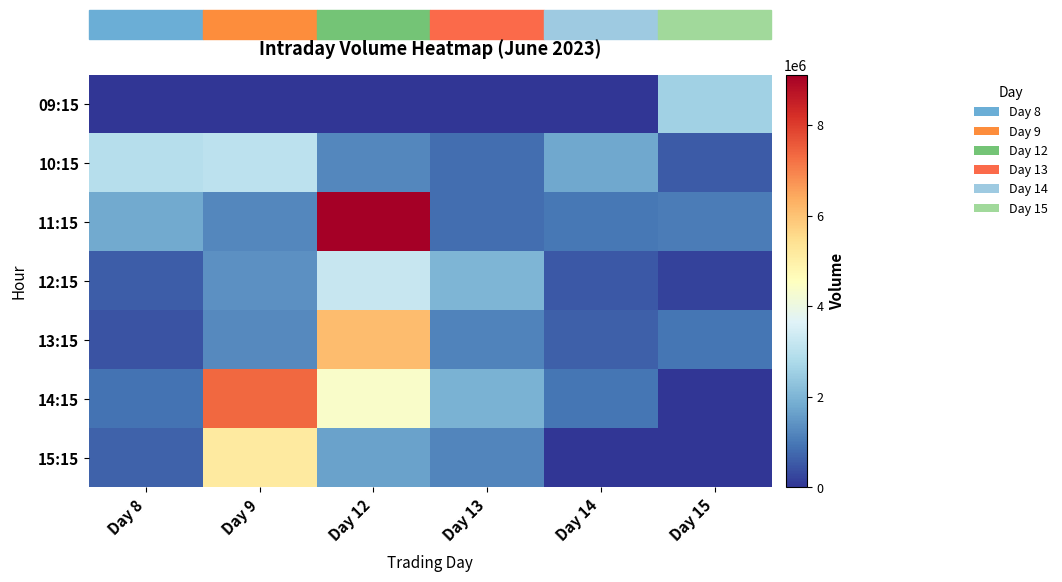

Which series has the largest range (max minus min)?

11:15